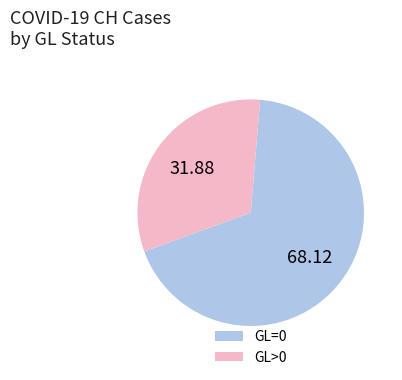

Which category has the smallest portion of the pie?

GL>0